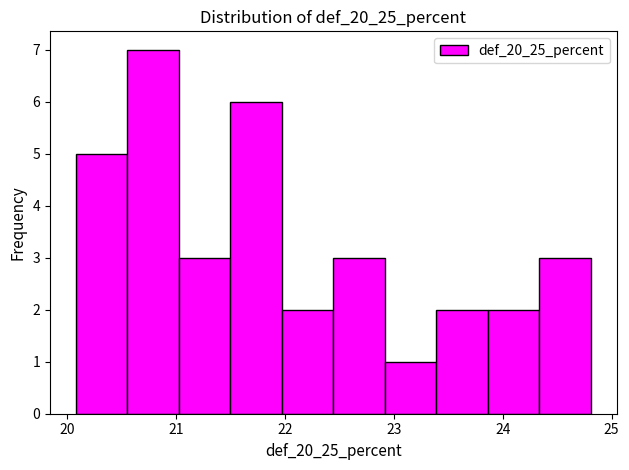

What is the height of the bar covering 23.9 to 24.3 on the x-axis? Neither the bar edges nor the heights are printed on the chart, so give them approximately, as read against the axes.

2